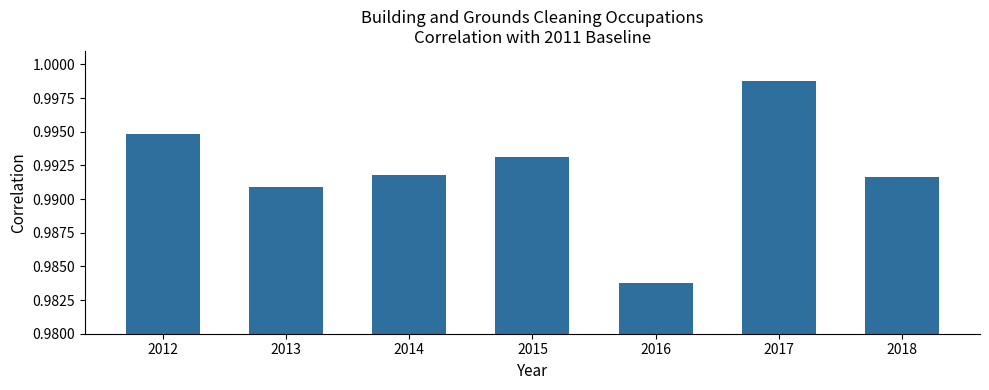

Count the number of data series in this chart.

1